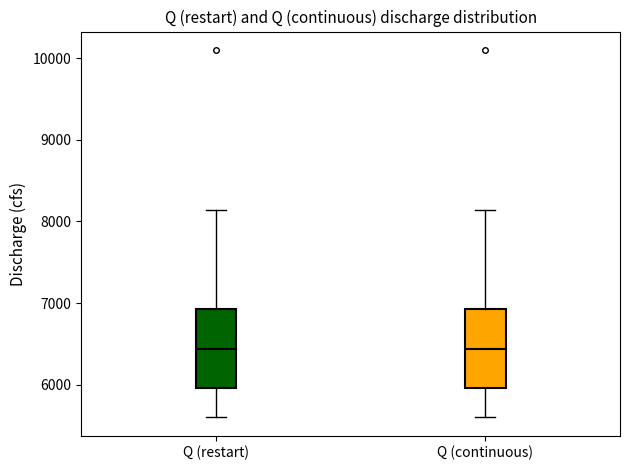

Reading left to right, read every box against the y-axis: the position of its median line, the range the box covers, and the ends of its whiskers. The values are not printed on the chart, so give them approximately, as read against the axis.

Q (restart): median 6400, box 6000 to 6900, whiskers 5600 to 8100
Q (continuous): median 6400, box 6000 to 6900, whiskers 5600 to 8100